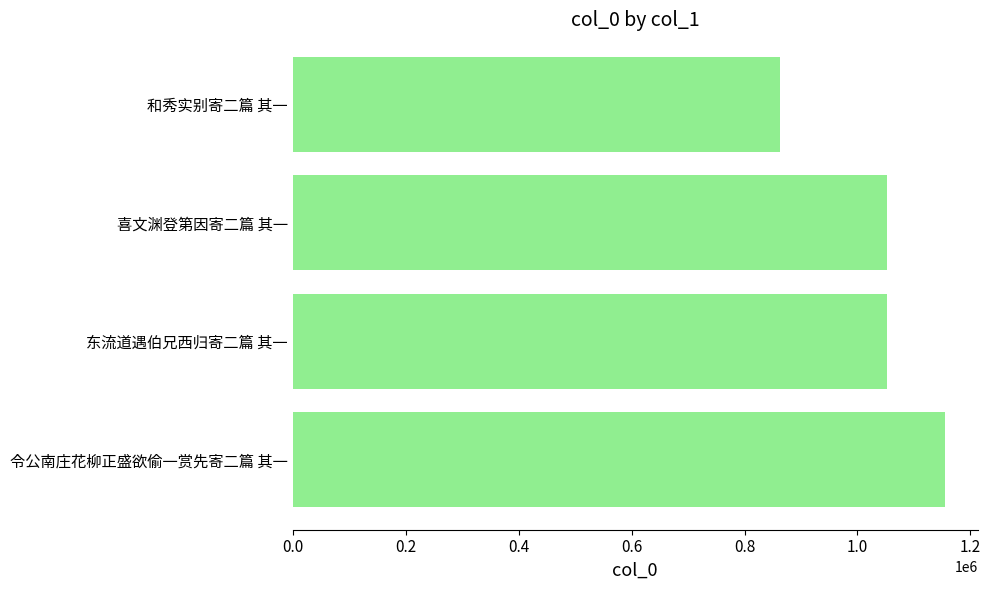

Is it true that the value at 东流道遇伯兄西归寄二篇 其一 is 1790381?

False